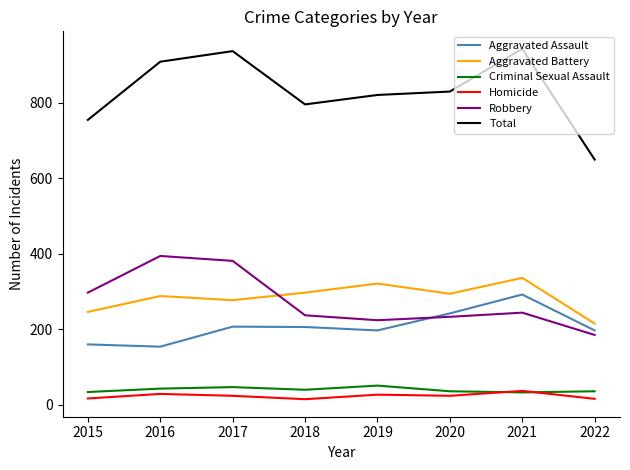

Count the Criminal Sexual Assault values in the range 36 to 47.

5